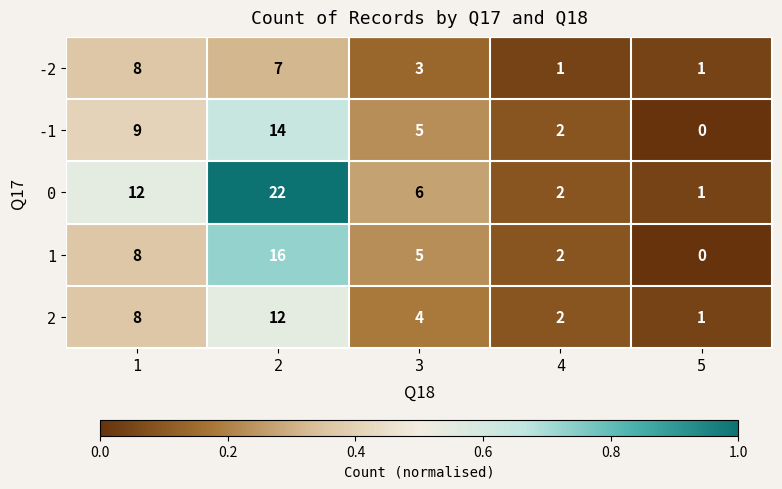

At which category is the sum across all series the highest?

2